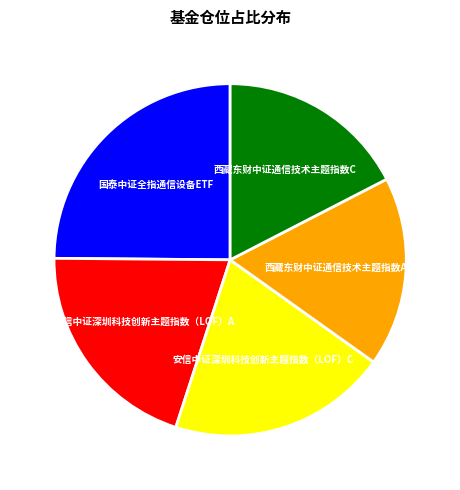

The 西藏东财中证通信技术主题指数C slice represents 17% of the pie. True or false?

True